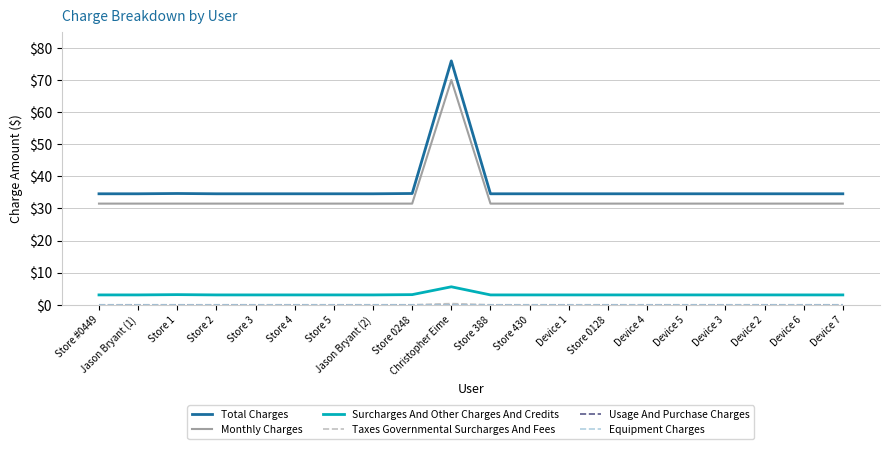

Rank the series at Store 1 from highest to lowest value.

Total Charges, Monthly Charges, Surcharges And Other Charges And Credits, Taxes Governmental Surcharges And Fees, Usage And Purchase Charges, Equipment Charges